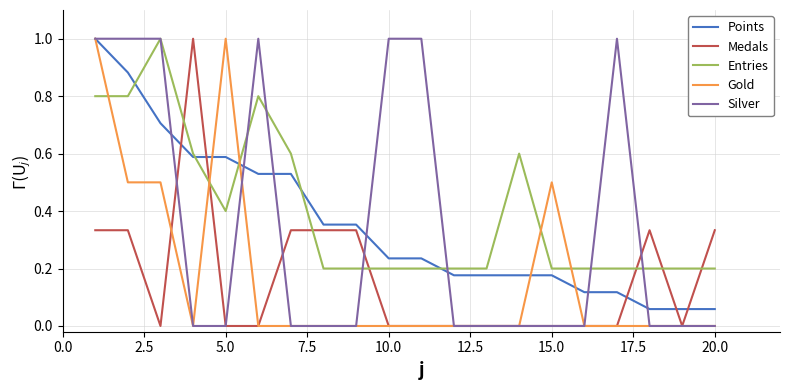

True or false: Medals and Points cross at least once.

True